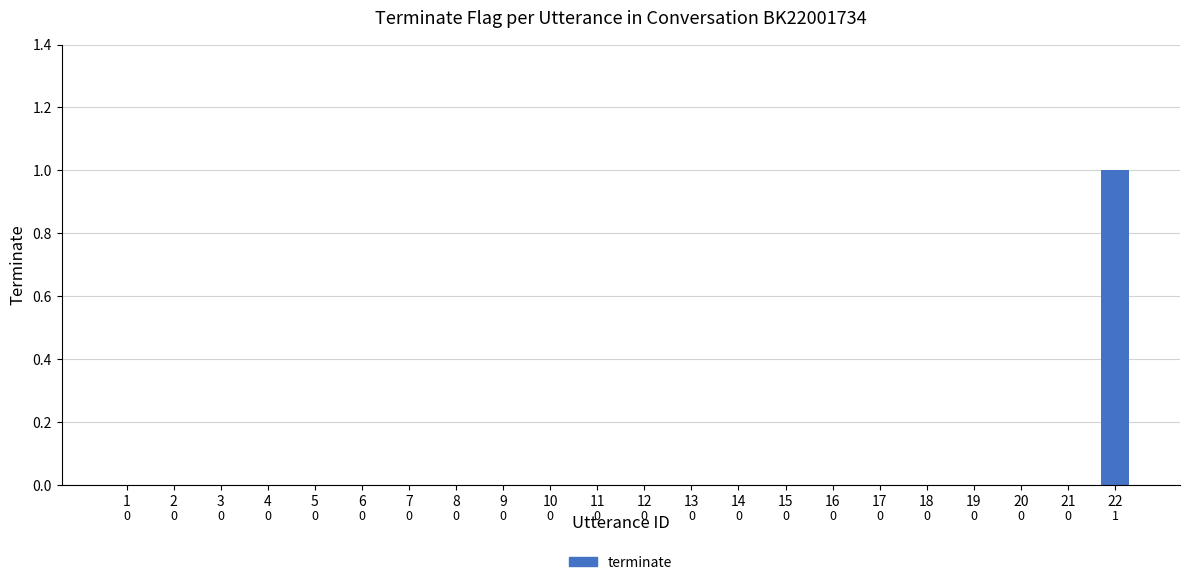

Are the bars grouped side by side (vs. stacked)?

No